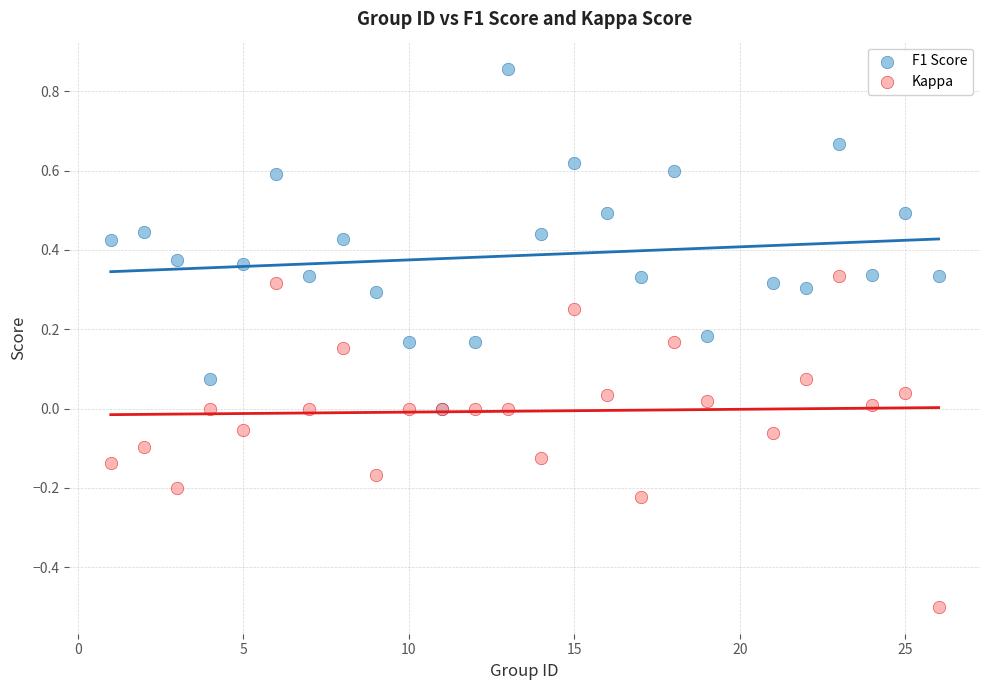

What are all the series names shown in the legend?

F1 Score, Kappa